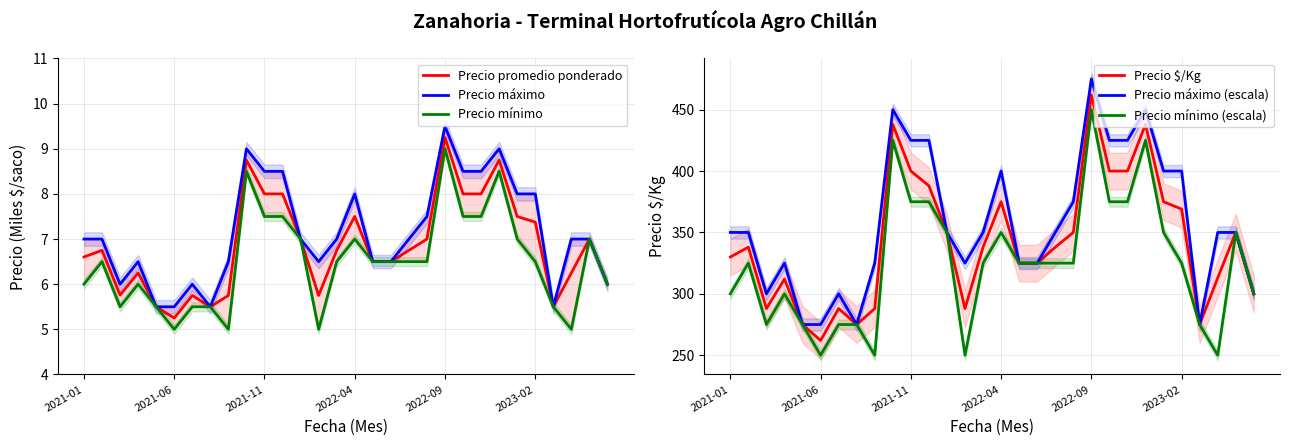

What is the average value of the Precio máximo (escala) series?

358